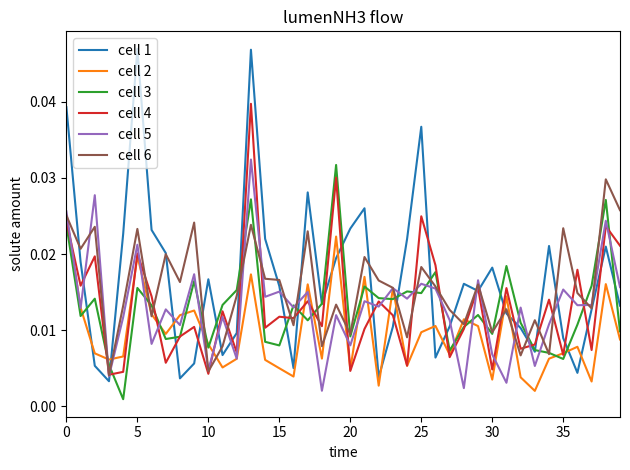

True or false: cell 1 and cell 2 cross at least once.

True